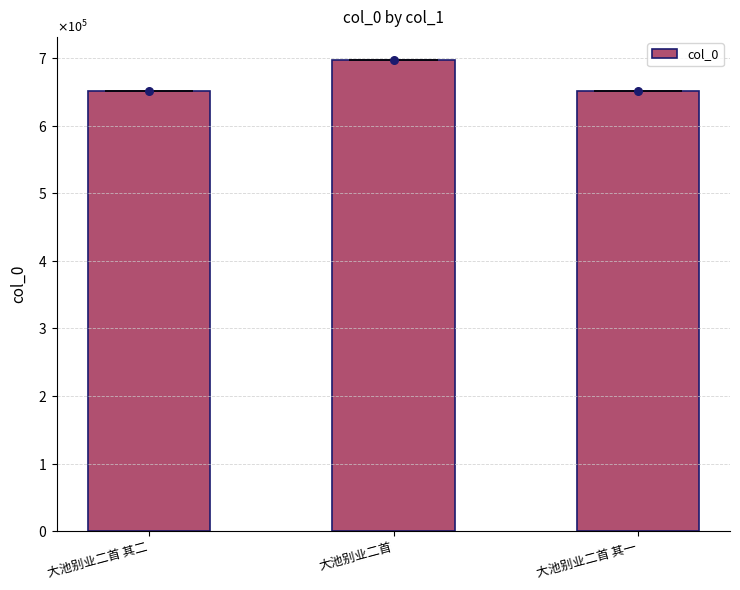

What is the change in value from 大池别业二首 其二 to 大池别业二首?

+45886